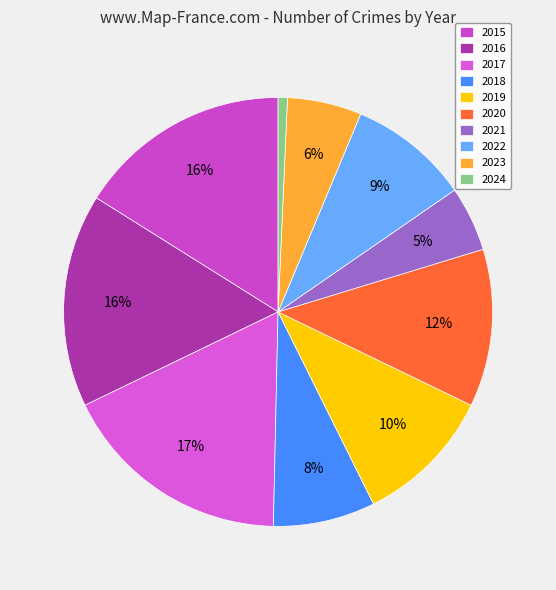

To the nearest percent, what portion does 2021 represent?

5%